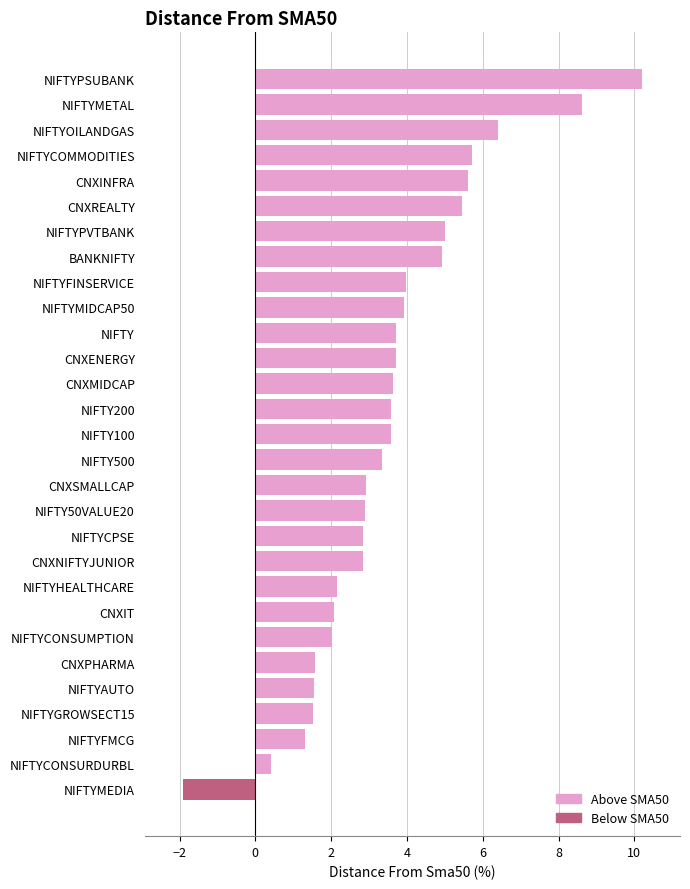

What is the sum of all values?

103.6